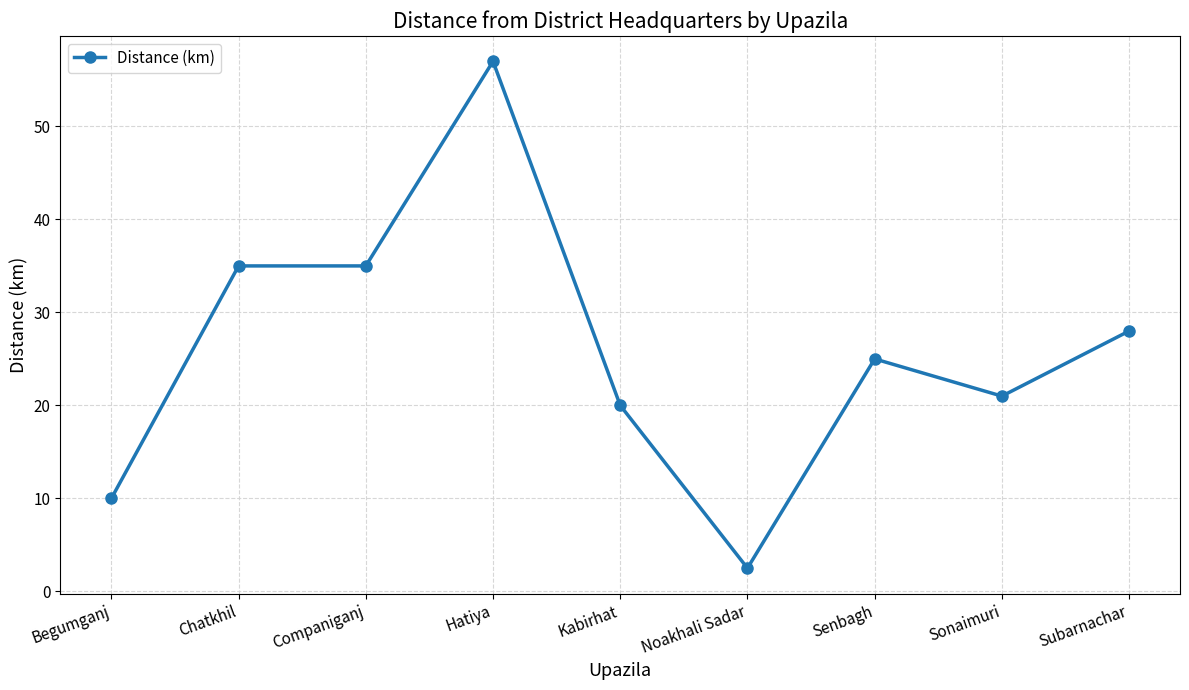

Reading left to right, transcribe all the data shown in this chart.

Begumganj=10.0	Chatkhil=35.0	Companiganj=35.0	Hatiya=57.0	Kabirhat=20.0	Noakhali Sadar=2.5	Senbagh=25.0	Sonaimuri=21.0	Subarnachar=28.0